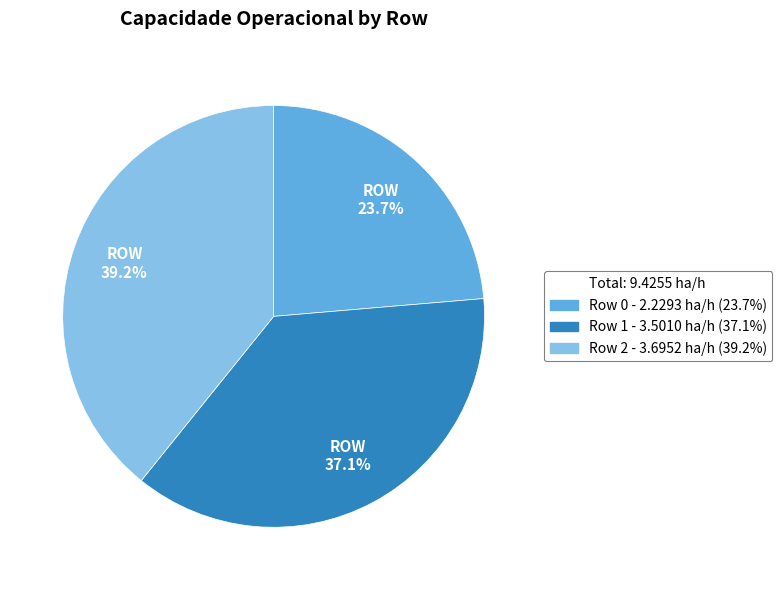

Does any single category account for the majority?

No